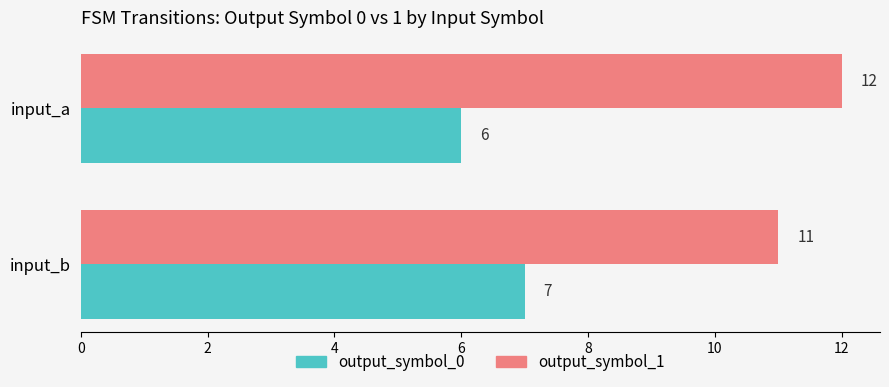

The value of output_symbol_1 at input_b is 11. True or false?

True